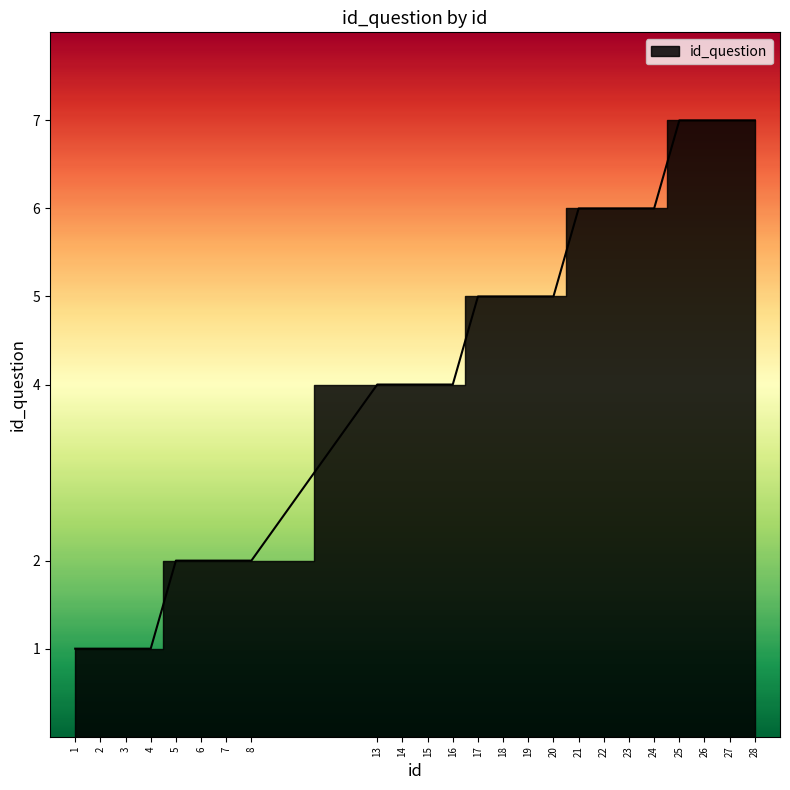

Which has a higher value, 6 or 24?

24